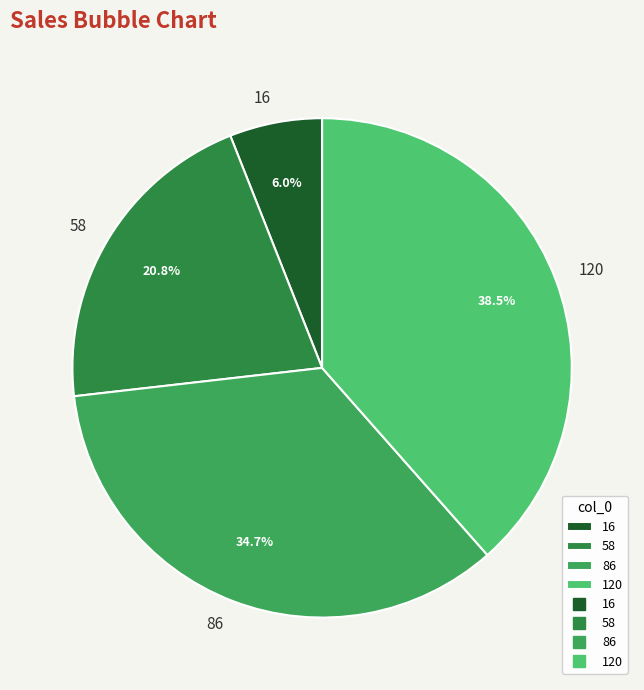

Rank the categories by value from lowest to highest.

16, 58, 86, 120